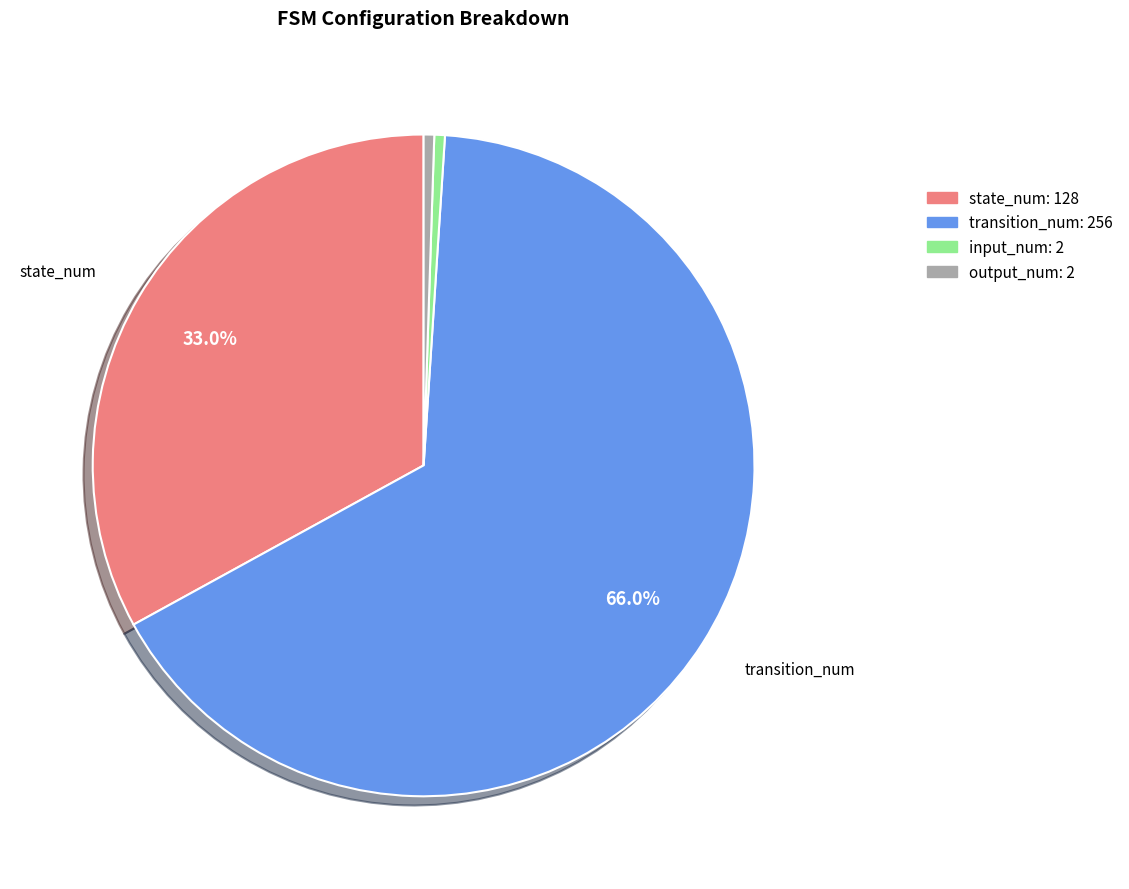

Which has a higher value, state_num or transition_num?

transition_num